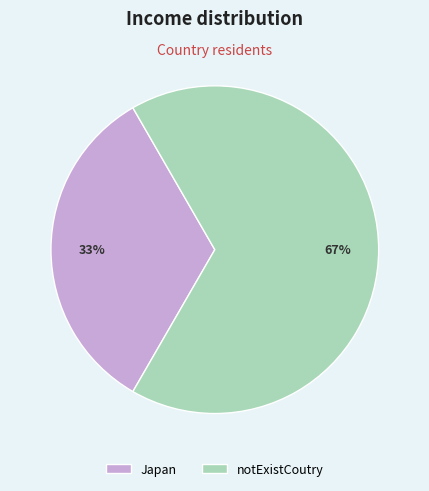

Rank the categories by value from highest to lowest.

notExistCoutry, Japan